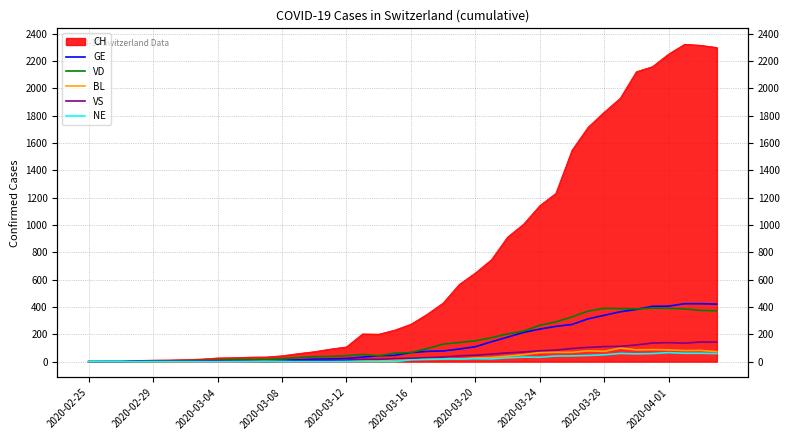

How many lines are shown in the chart?

5